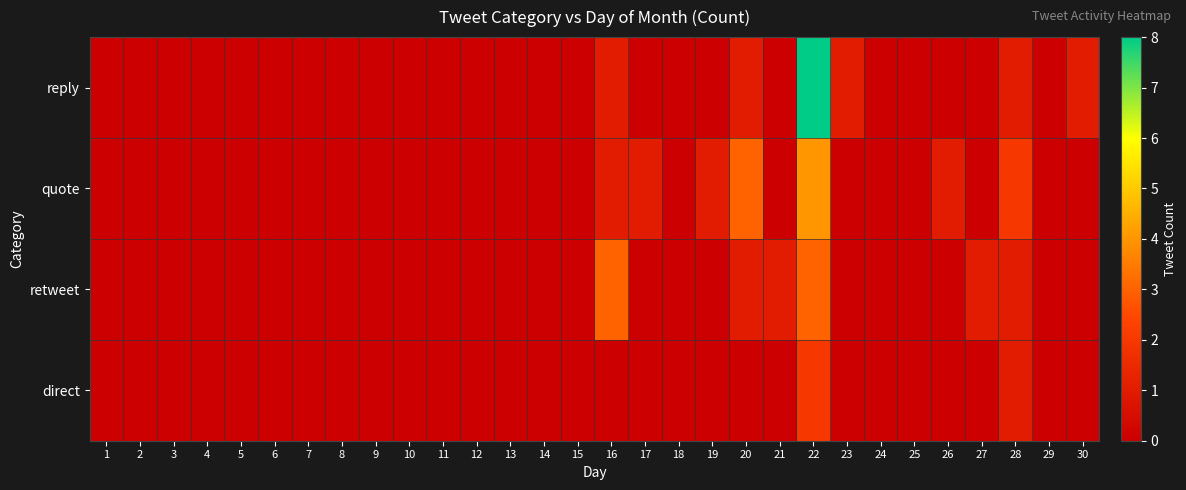

Rank the series at 19 from highest to lowest value.

quote, reply, retweet, direct